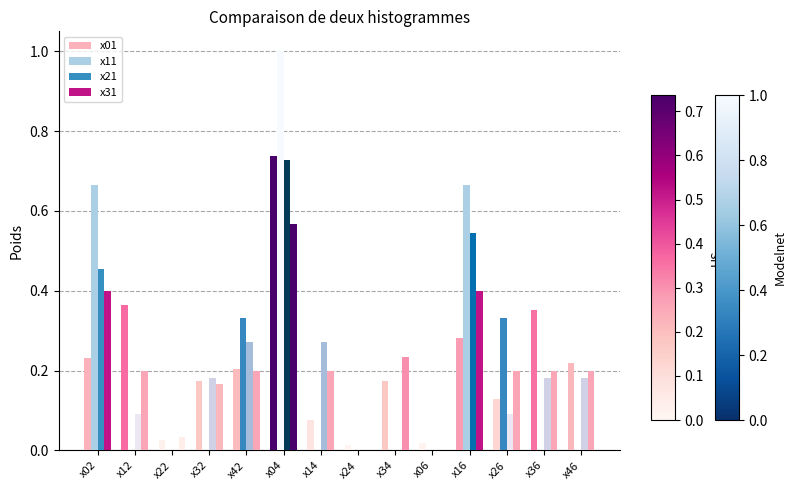

Where is x31 nearest to the value 0?

x24